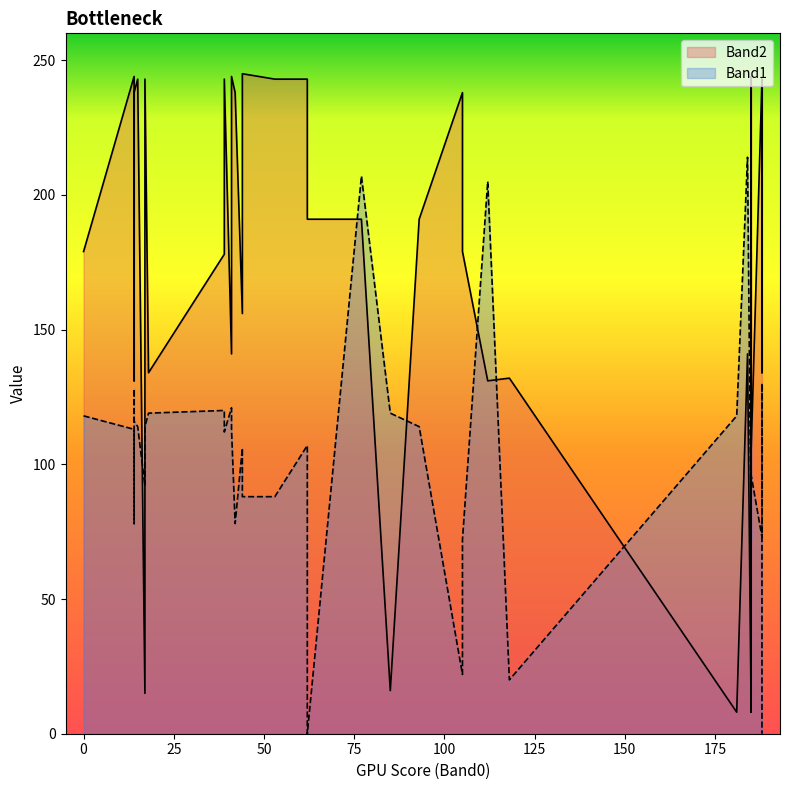

The Band1 series shows 142 at 62. True or false?

False